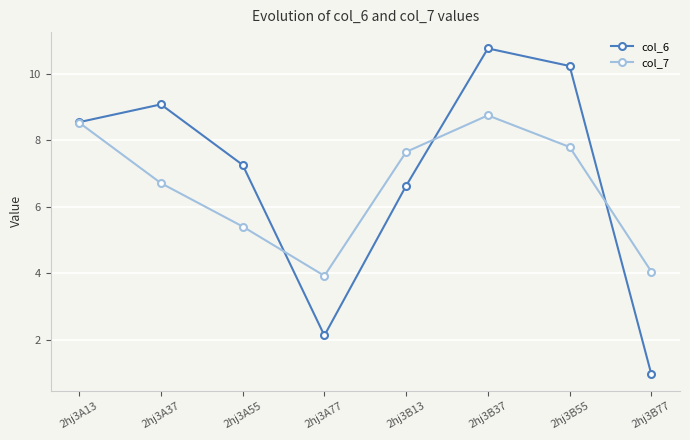

Which category has the highest value across all series?

2hj3B37